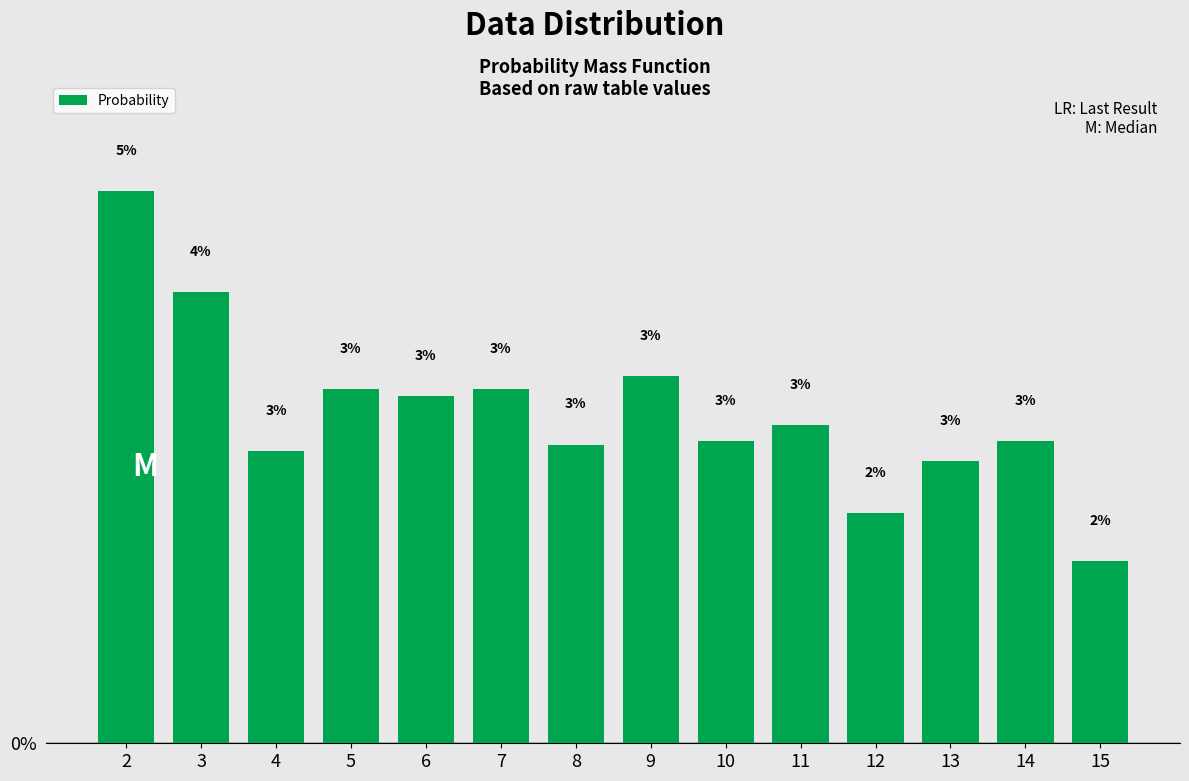

Are the bars horizontal?

No